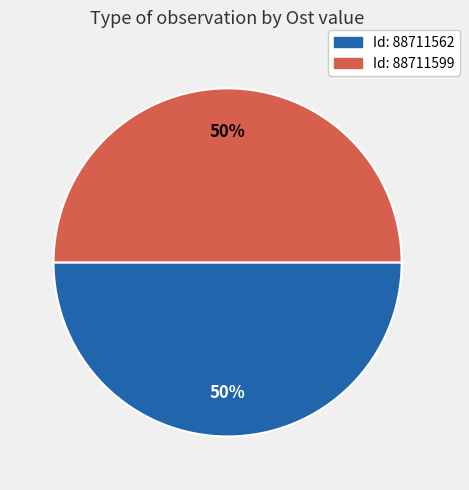

To the nearest percent, what is the average slice percentage?

50%